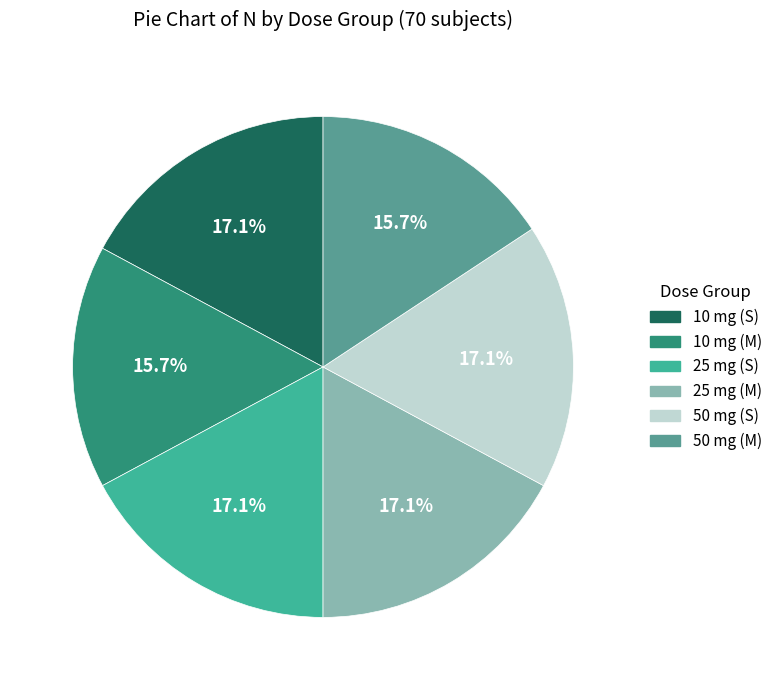

Does any single category account for the majority?

No